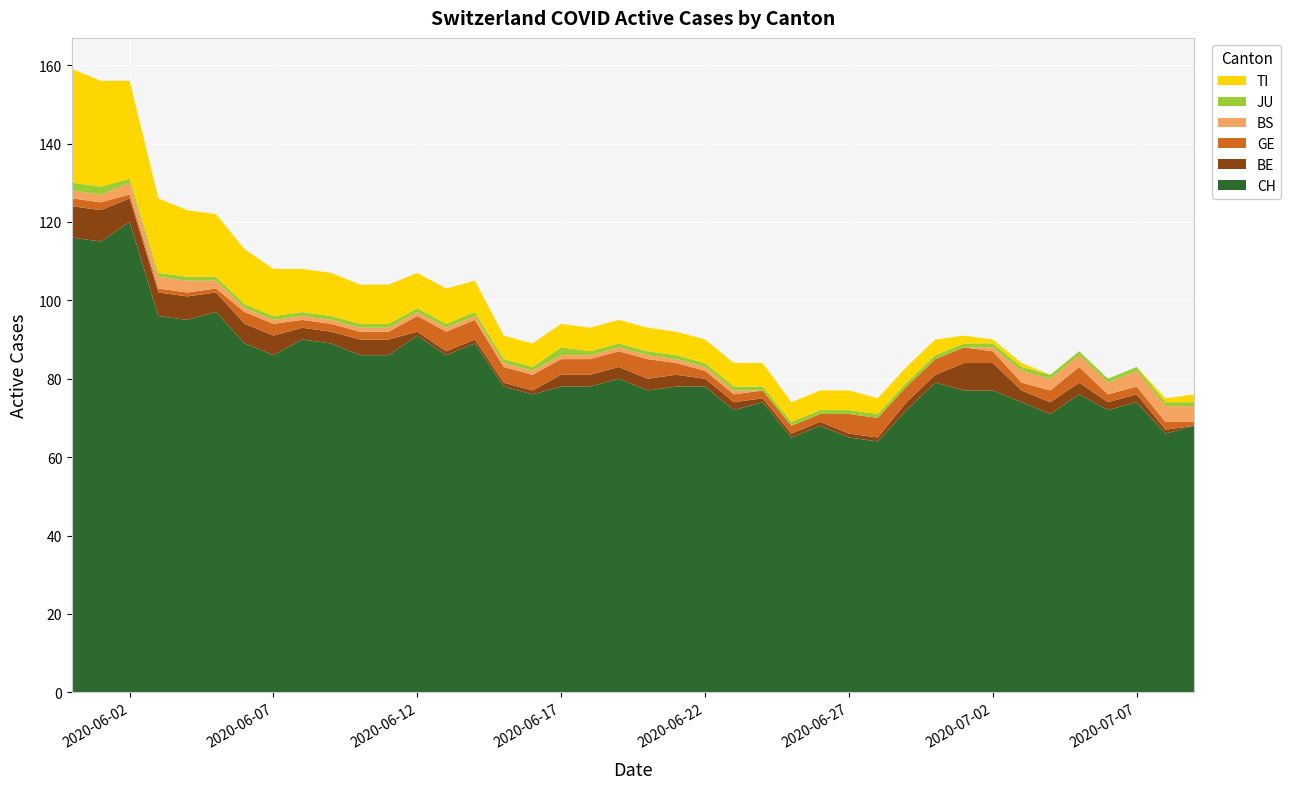

Reading left to right, list all the values displayed in this chart.

CH: 2020-05-31=116	2020-06-01=115	2020-06-02=120	2020-06-03=96	2020-06-04=95	2020-06-05=97	2020-06-06=89	2020-06-07=86	2020-06-08=90	2020-06-09=89	2020-06-10=86	2020-06-11=86	2020-06-12=91	2020-06-13=86	2020-06-14=89	2020-06-15=78	2020-06-16=76	2020-06-17=78	2020-06-18=78	2020-06-19=80	2020-06-20=77	2020-06-21=78	2020-06-22=78	2020-06-23=72	2020-06-24=74	2020-06-25=65	2020-06-26=68	2020-06-27=65	2020-06-28=64	2020-06-29=72	2020-06-30=79	2020-07-01=77	2020-07-02=77	2020-07-03=74	2020-07-04=71	2020-07-05=76	2020-07-06=72	2020-07-07=74	2020-07-08=66	2020-07-09=68
BE: 2020-05-31=8	2020-06-01=8	2020-06-02=6	2020-06-03=6	2020-06-04=6	2020-06-05=5	2020-06-06=5	2020-06-07=5	2020-06-08=3	2020-06-09=3	2020-06-10=4	2020-06-11=4	2020-06-12=1	2020-06-13=1	2020-06-14=1	2020-06-15=1	2020-06-16=1	2020-06-17=3	2020-06-18=3	2020-06-19=3	2020-06-20=3	2020-06-21=3	2020-06-22=2	2020-06-23=2	2020-06-24=1	2020-06-25=1	2020-06-26=1	2020-06-27=1	2020-06-28=1	2020-06-29=2	2020-06-30=2	2020-07-01=7	2020-07-02=7	2020-07-03=3	2020-07-04=3	2020-07-05=3	2020-07-06=2	2020-07-07=2	2020-07-08=1	2020-07-09=0
GE: 2020-05-31=2	2020-06-01=2	2020-06-02=1	2020-06-03=1	2020-06-04=1	2020-06-05=1	2020-06-06=3	2020-06-07=3	2020-06-08=2	2020-06-09=2	2020-06-10=2	2020-06-11=2	2020-06-12=4	2020-06-13=5	2020-06-14=5	2020-06-15=4	2020-06-16=4	2020-06-17=4	2020-06-18=4	2020-06-19=4	2020-06-20=5	2020-06-21=3	2020-06-22=2	2020-06-23=2	2020-06-24=2	2020-06-25=2	2020-06-26=2	2020-06-27=5	2020-06-28=5	2020-06-29=4	2020-06-30=4	2020-07-01=4	2020-07-02=3	2020-07-03=2	2020-07-04=3	2020-07-05=4	2020-07-06=2	2020-07-07=2	2020-07-08=2	2020-07-09=1
BS: 2020-05-31=2	2020-06-01=2	2020-06-02=3	2020-06-03=3	2020-06-04=3	2020-06-05=2	2020-06-06=1	2020-06-07=1	2020-06-08=1	2020-06-09=1	2020-06-10=1	2020-06-11=1	2020-06-12=1	2020-06-13=1	2020-06-14=1	2020-06-15=1	2020-06-16=1	2020-06-17=1	2020-06-18=1	2020-06-19=1	2020-06-20=1	2020-06-21=1	2020-06-22=1	2020-06-23=1	2020-06-24=0	2020-06-25=0	2020-06-26=0	2020-06-27=0	2020-06-28=0	2020-06-29=0	2020-06-30=0	2020-07-01=0	2020-07-02=1	2020-07-03=3	2020-07-04=3	2020-07-05=3	2020-07-06=3	2020-07-07=4	2020-07-08=4	2020-07-09=4
JU: 2020-05-31=2	2020-06-01=2	2020-06-02=1	2020-06-03=1	2020-06-04=1	2020-06-05=1	2020-06-06=1	2020-06-07=1	2020-06-08=1	2020-06-09=1	2020-06-10=1	2020-06-11=1	2020-06-12=1	2020-06-13=1	2020-06-14=1	2020-06-15=1	2020-06-16=1	2020-06-17=2	2020-06-18=1	2020-06-19=1	2020-06-20=1	2020-06-21=1	2020-06-22=1	2020-06-23=1	2020-06-24=1	2020-06-25=1	2020-06-26=1	2020-06-27=1	2020-06-28=1	2020-06-29=1	2020-06-30=1	2020-07-01=1	2020-07-02=1	2020-07-03=1	2020-07-04=1	2020-07-05=1	2020-07-06=1	2020-07-07=1	2020-07-08=1	2020-07-09=1
TI: 2020-05-31=29	2020-06-01=27	2020-06-02=25	2020-06-03=19	2020-06-04=17	2020-06-05=16	2020-06-06=14	2020-06-07=12	2020-06-08=11	2020-06-09=11	2020-06-10=10	2020-06-11=10	2020-06-12=9	2020-06-13=9	2020-06-14=8	2020-06-15=6	2020-06-16=6	2020-06-17=6	2020-06-18=6	2020-06-19=6	2020-06-20=6	2020-06-21=6	2020-06-22=6	2020-06-23=6	2020-06-24=6	2020-06-25=5	2020-06-26=5	2020-06-27=5	2020-06-28=4	2020-06-29=4	2020-06-30=4	2020-07-01=2	2020-07-02=1	2020-07-03=1	2020-07-04=0	2020-07-05=0	2020-07-06=0	2020-07-07=0	2020-07-08=1	2020-07-09=2